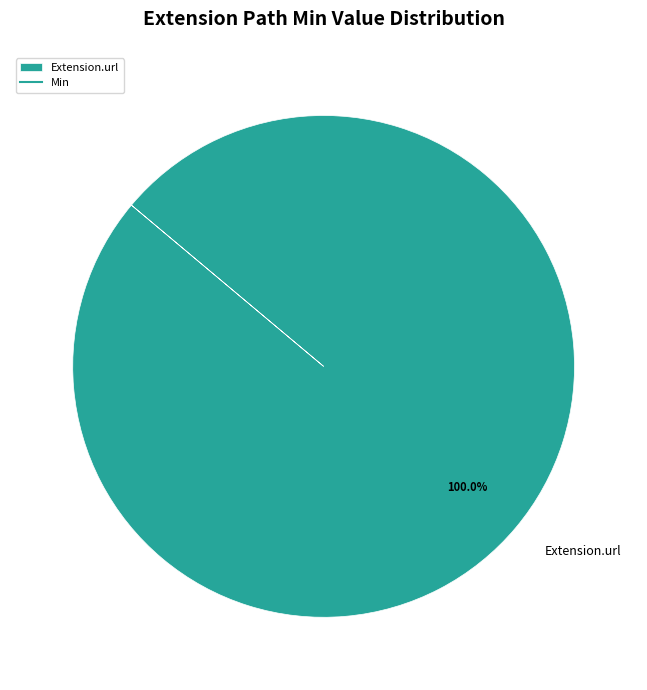

Rank the categories by value from highest to lowest.

Extension.url